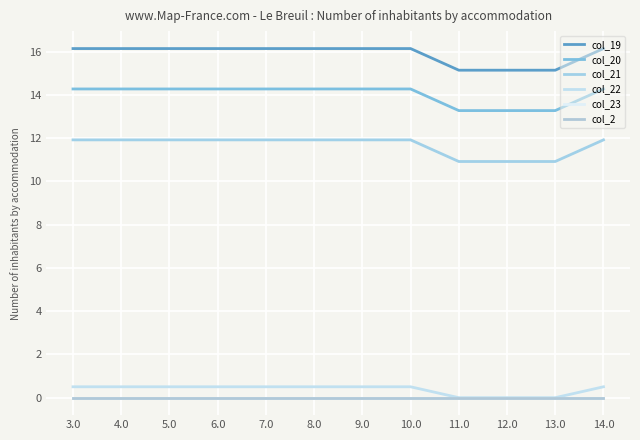

What is the label of the 12th point from the left?

14.0